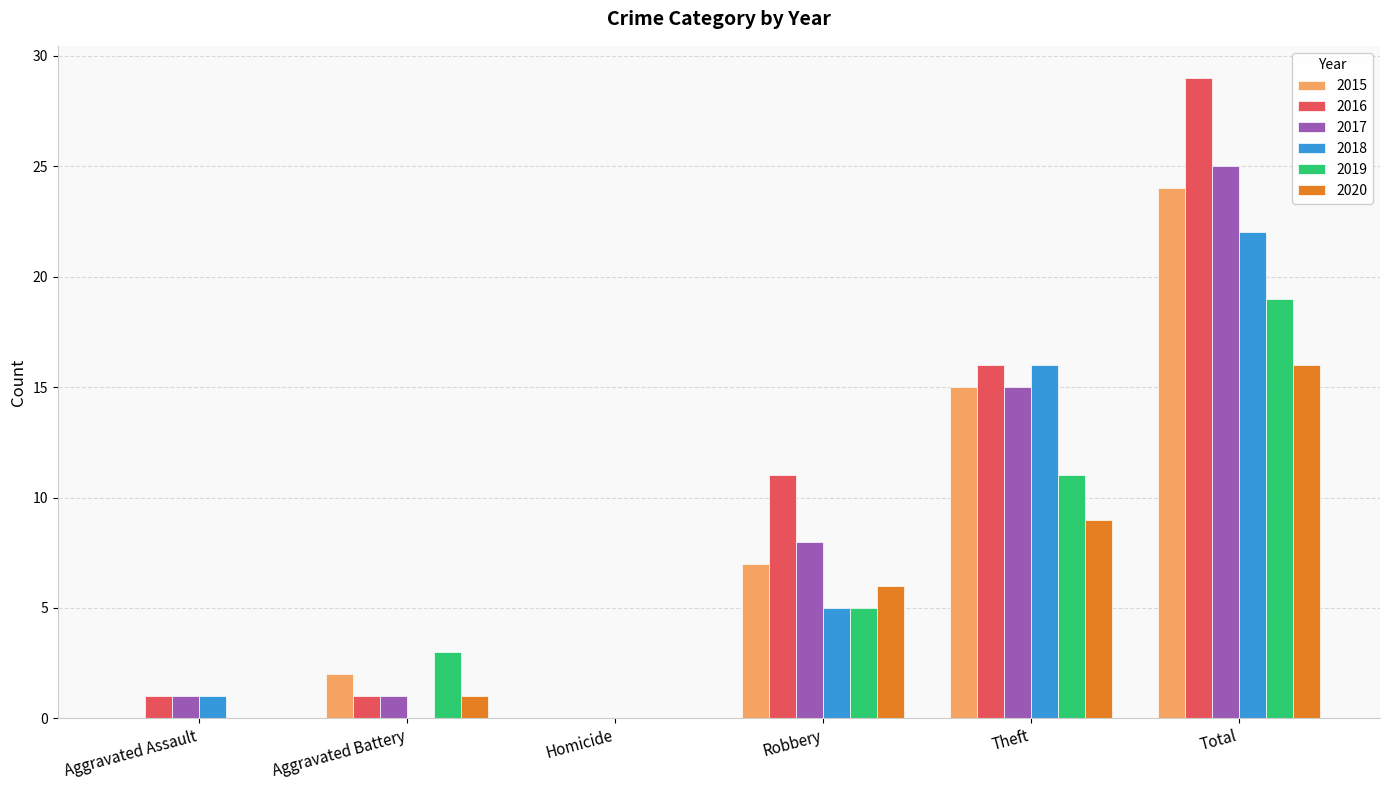

What are all the series names shown in the legend?

2015, 2016, 2017, 2018, 2019, 2020